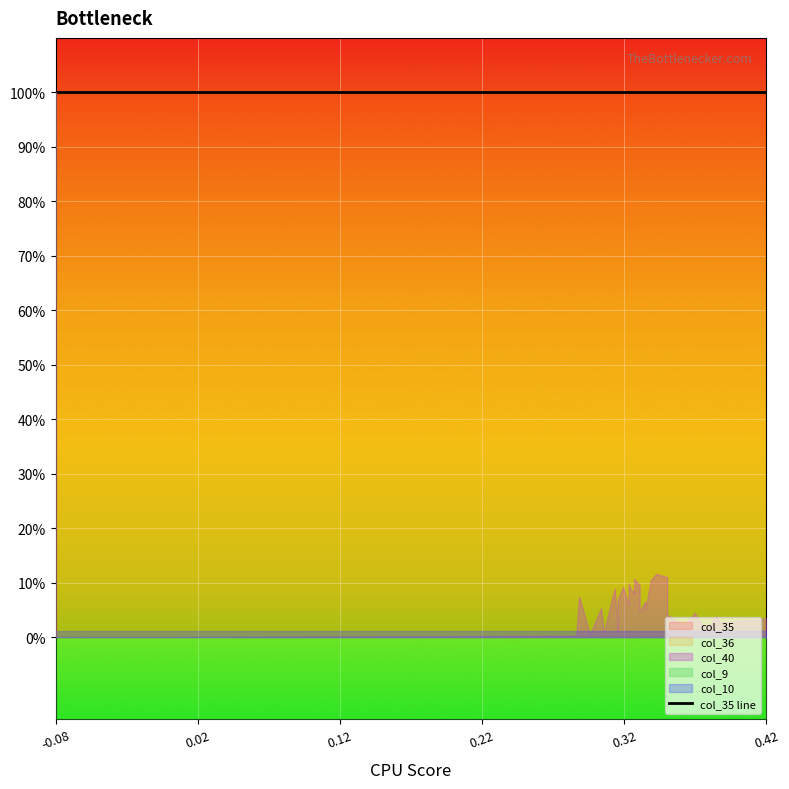

How many distinct data groups are displayed?

6